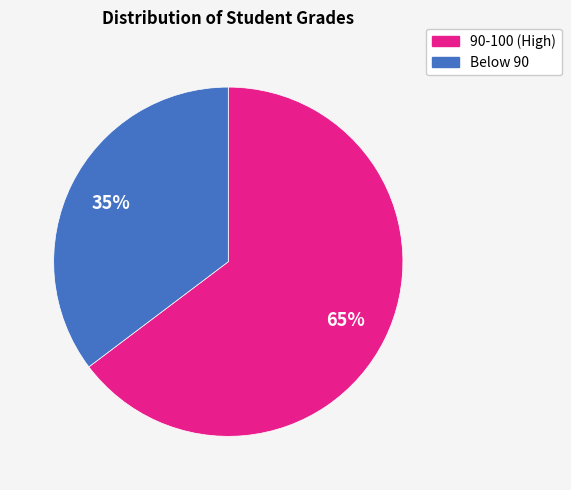

To the nearest percent, what is the average slice percentage?

50%